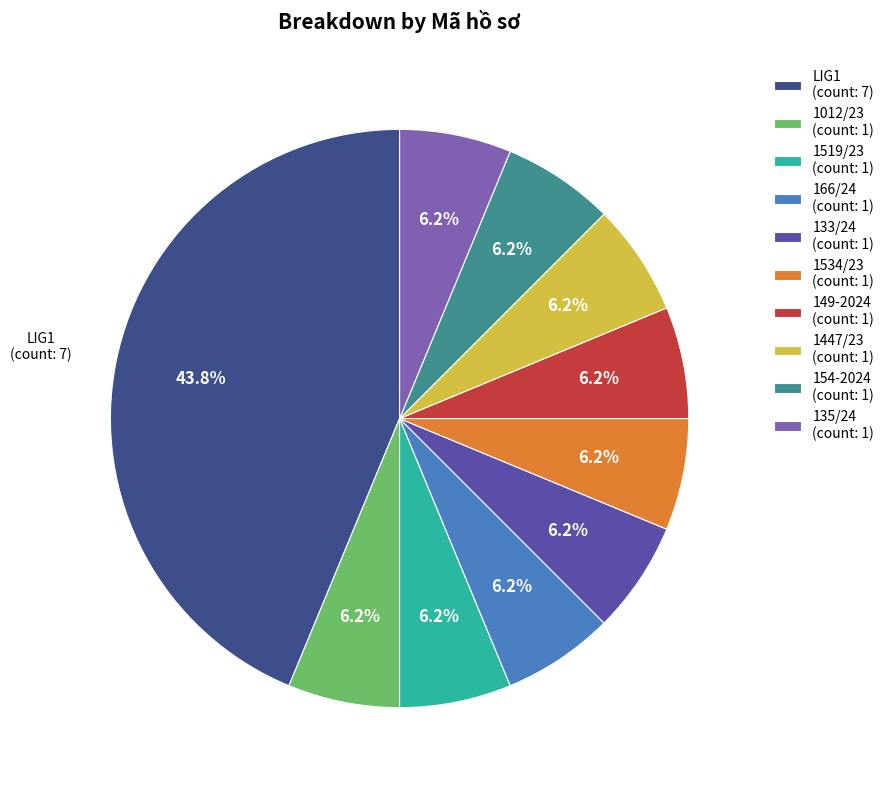

What is the largest slice in the pie chart?

LIG1 (count: 7)